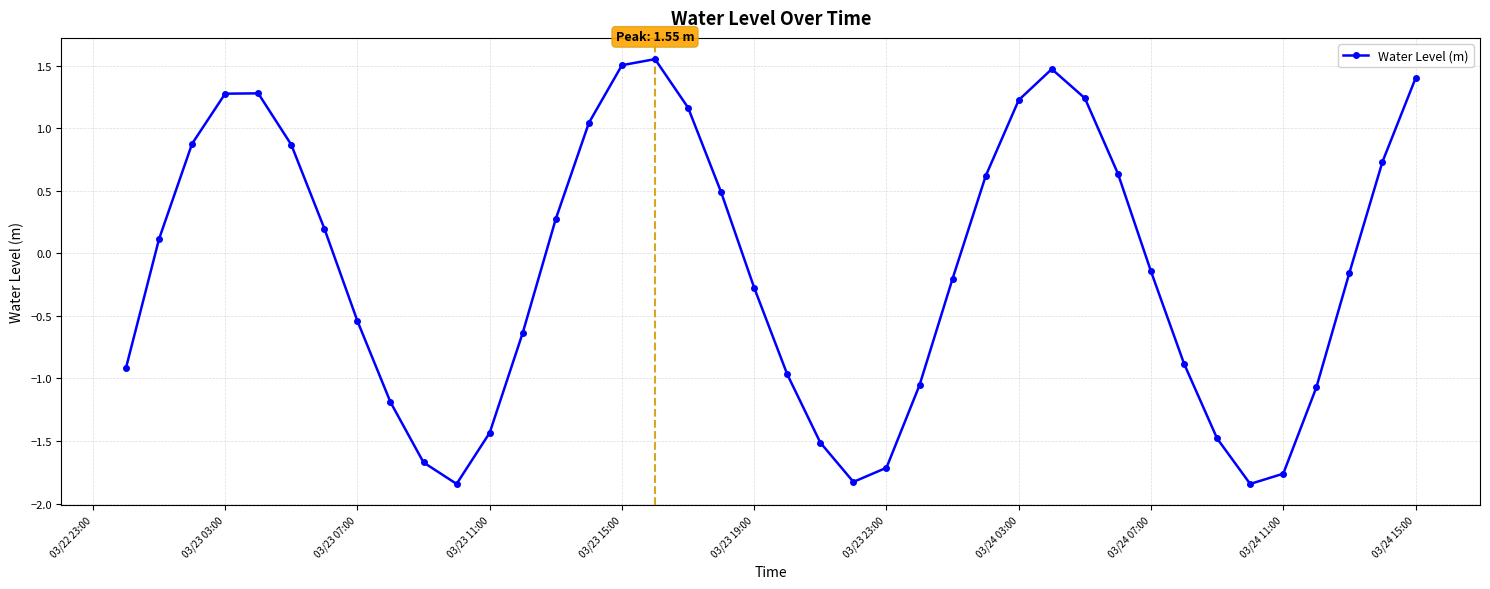

How many points are higher than both their immediate neighbors (excluding endpoints)?

3